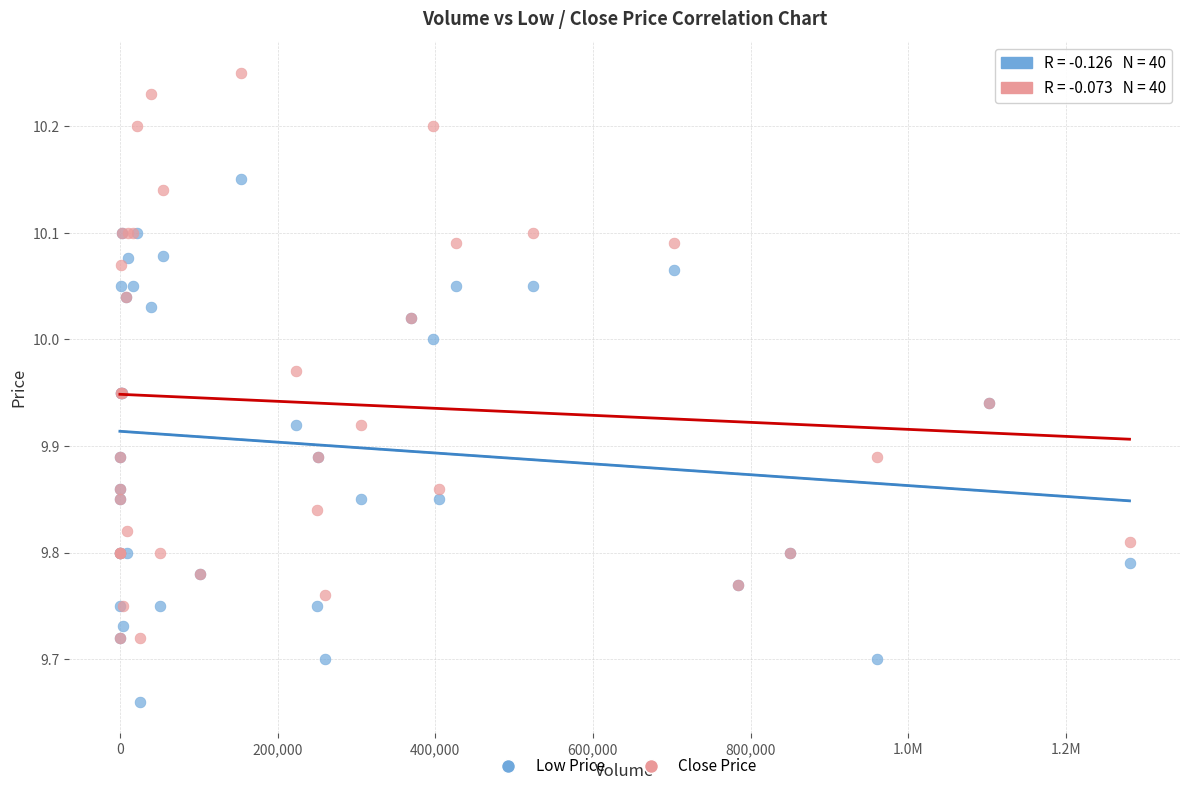

Which series contains the highest Y value?

Close Price